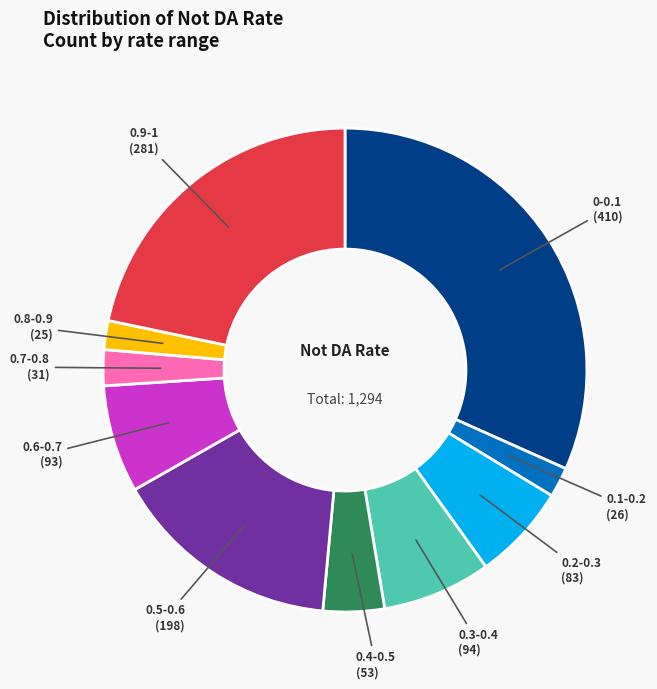

Is there any slice that represents more than half of the pie?

No